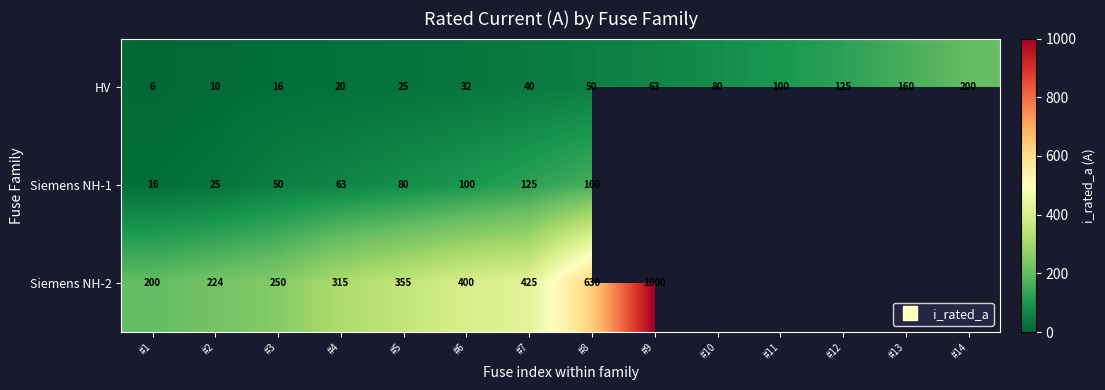

Is it true that HV equals 100.0 at #11?

True